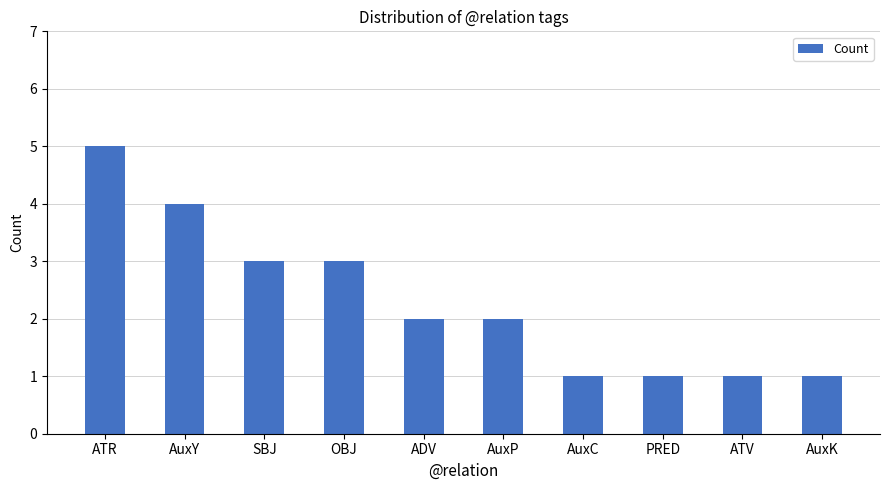

The value at SBJ is 3. True or false?

True